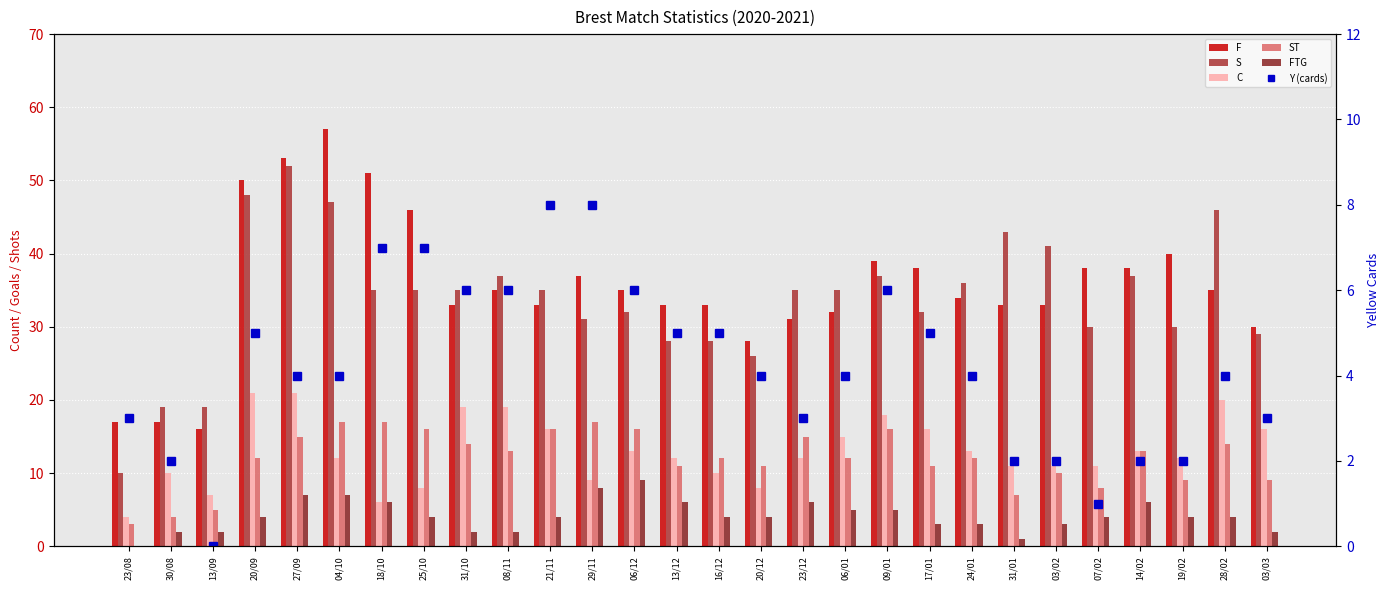

Between 09/01 and 07/02, which series saw the biggest shift?

ST